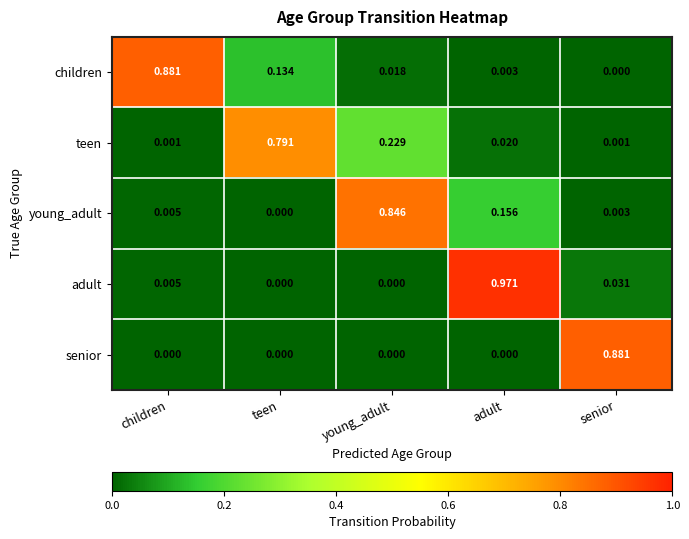

Which series has the largest total across all categories?

teen